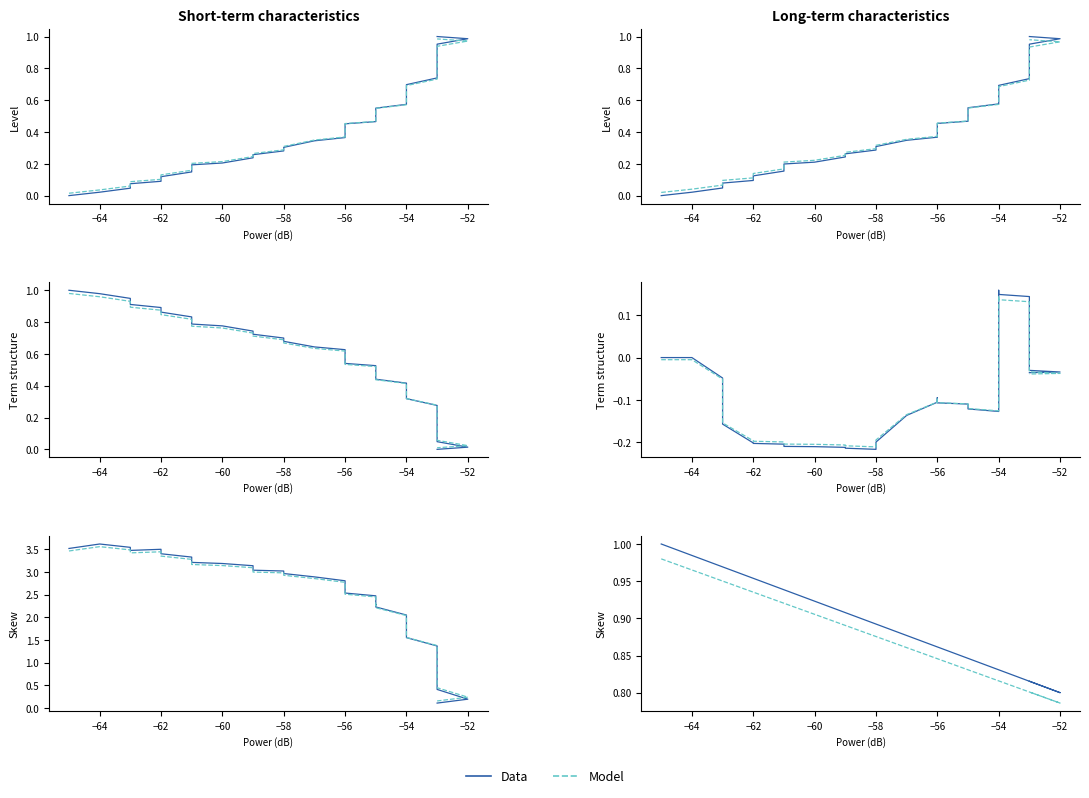

What is the value of the Data point at the 10th from the left?

0.2